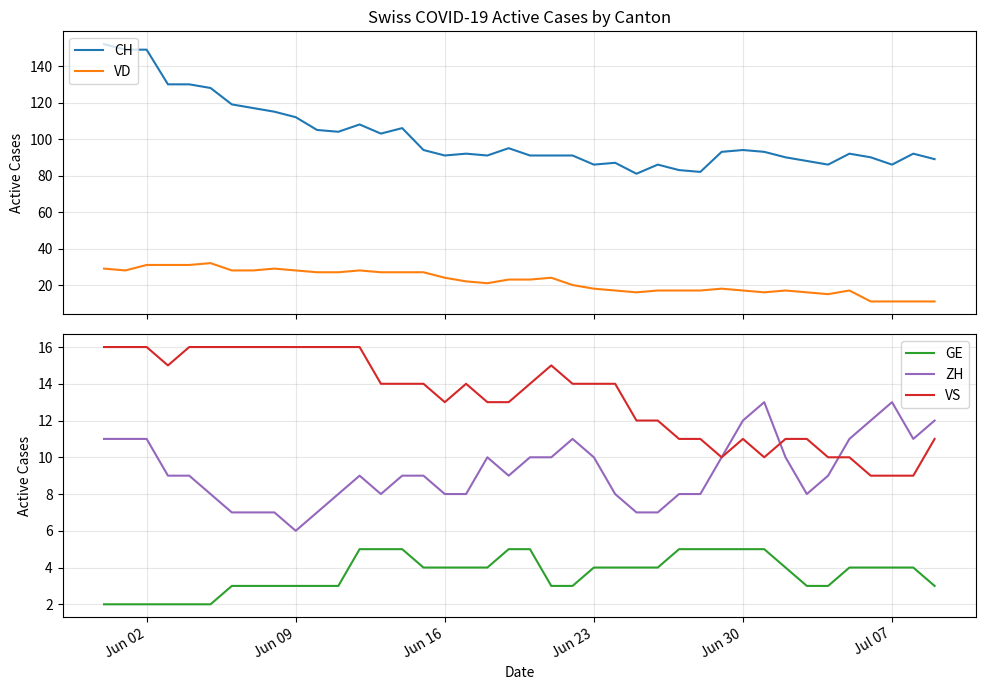

True or false: GE and ZH intersect in this chart.

False